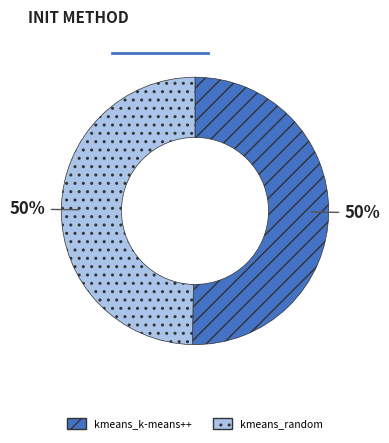

Is the sum of kmeans_random and kmeans_k-means++ greater than half?

Yes